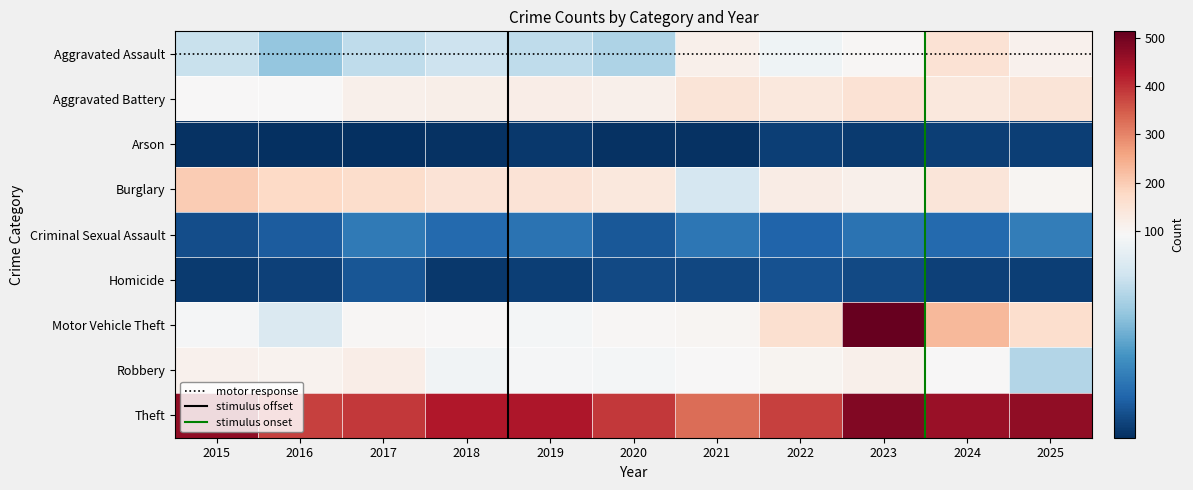

At 2022, list the series in order from largest to smallest.

Theft, Motor Vehicle Theft, Aggravated Battery, Burglary, Robbery, Aggravated Assault, Criminal Sexual Assault, Homicide, Arson